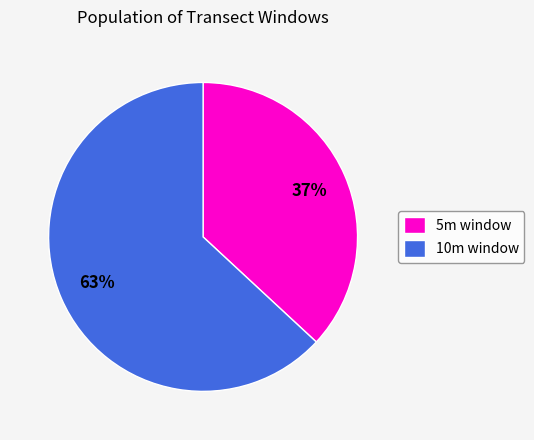

Does any single category account for the majority?

Yes